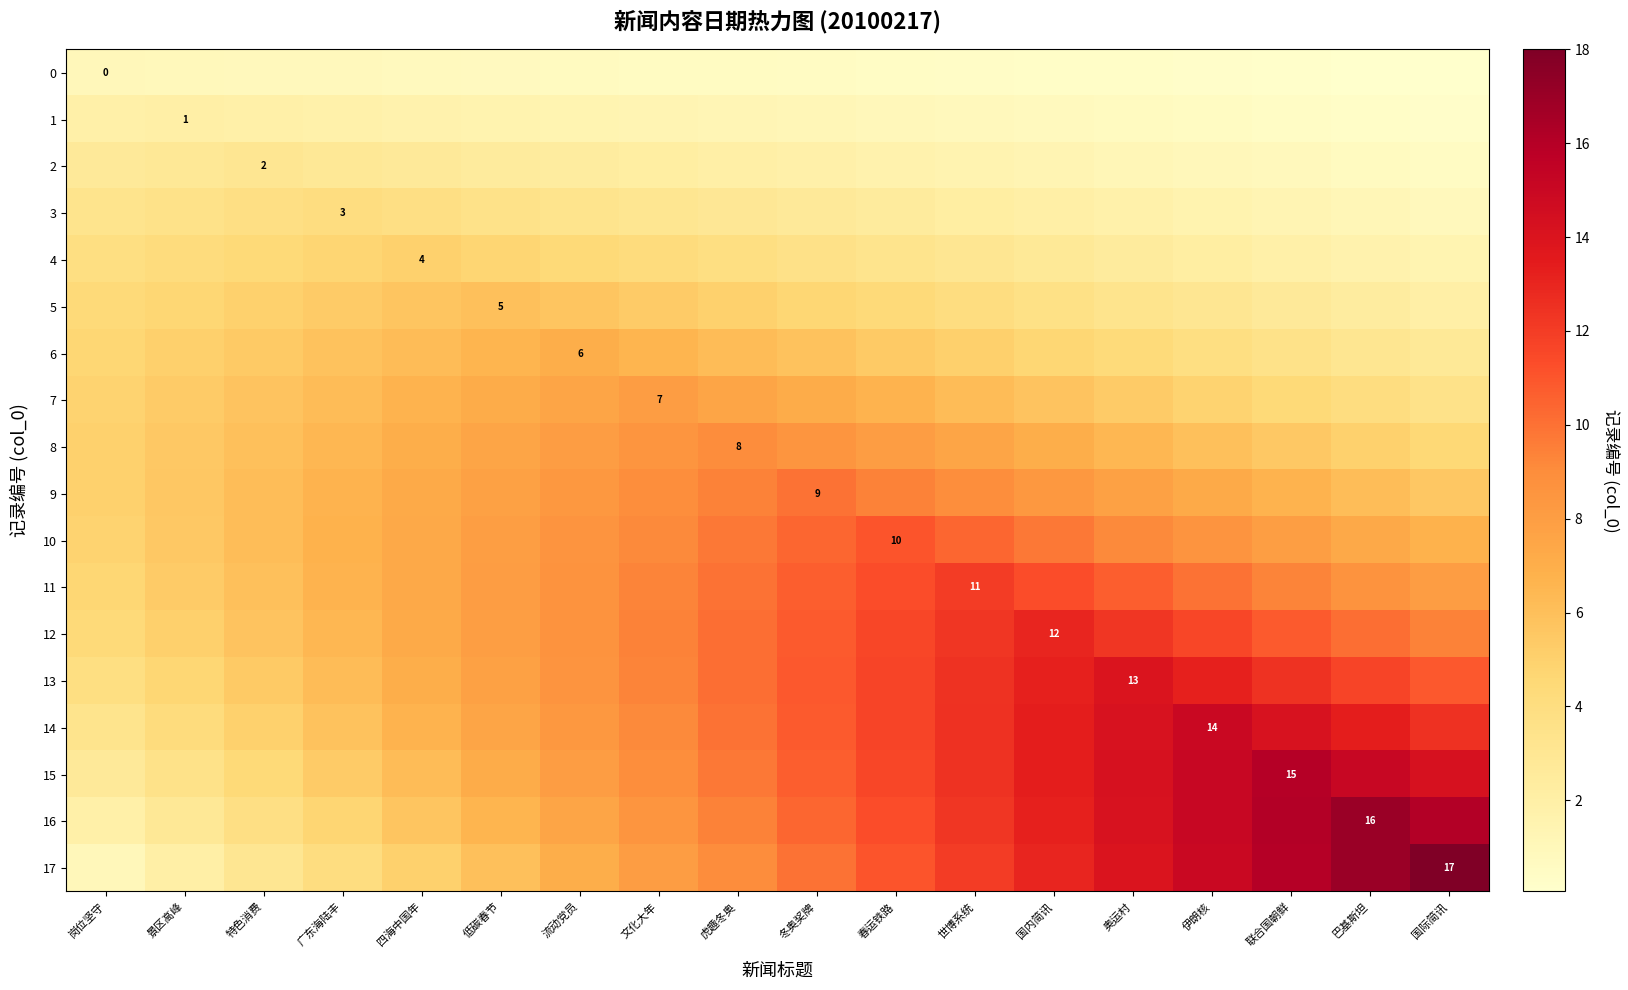

The value of 4 at 岗位坚守 is 5.6. True or false?

False